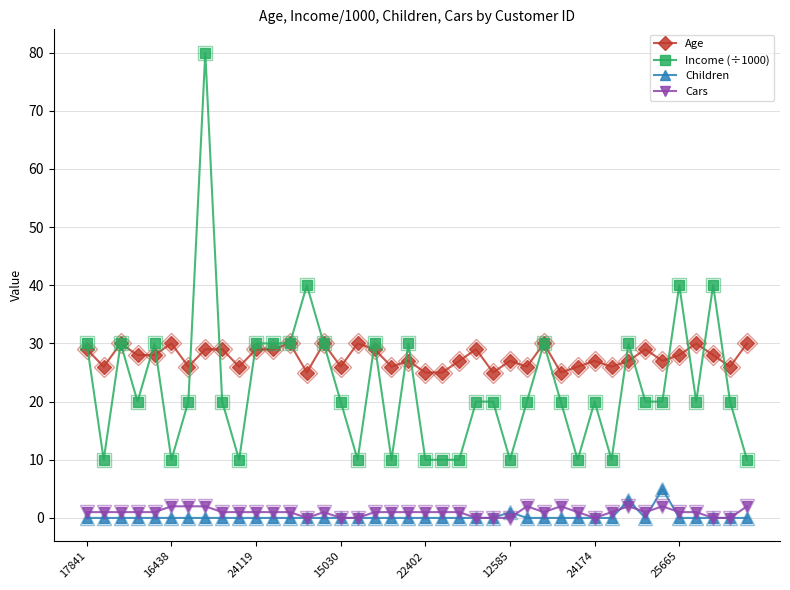

What is the sum of all Income (÷1000) values?

910